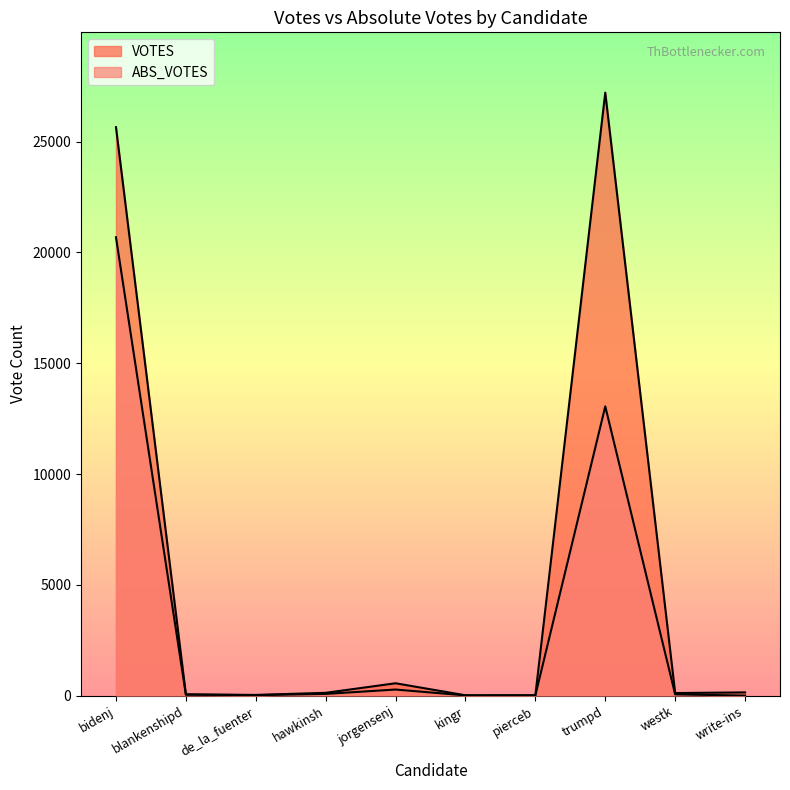

Which series changed the most between pierceb and write-ins?

VOTES